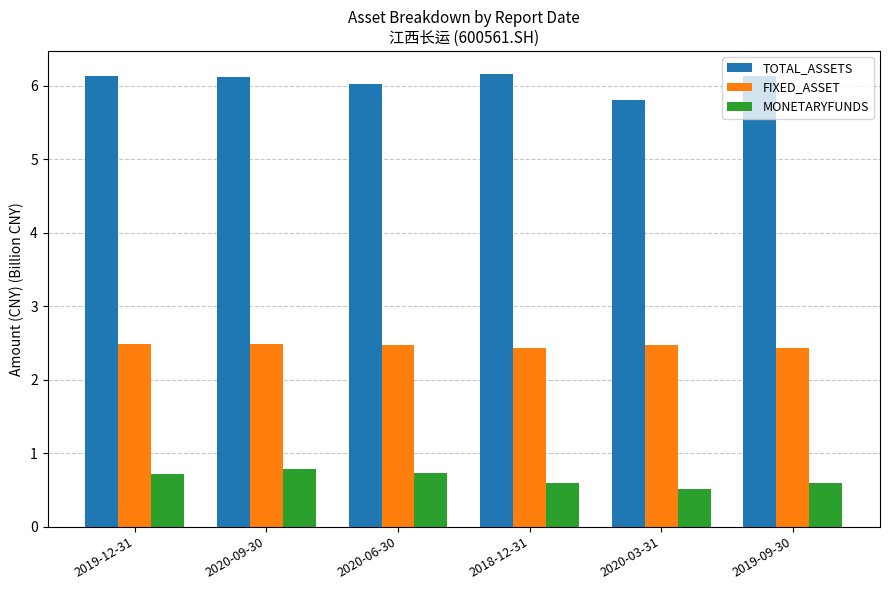

What are all the series names shown in the legend?

TOTAL_ASSETS, FIXED_ASSET, MONETARYFUNDS